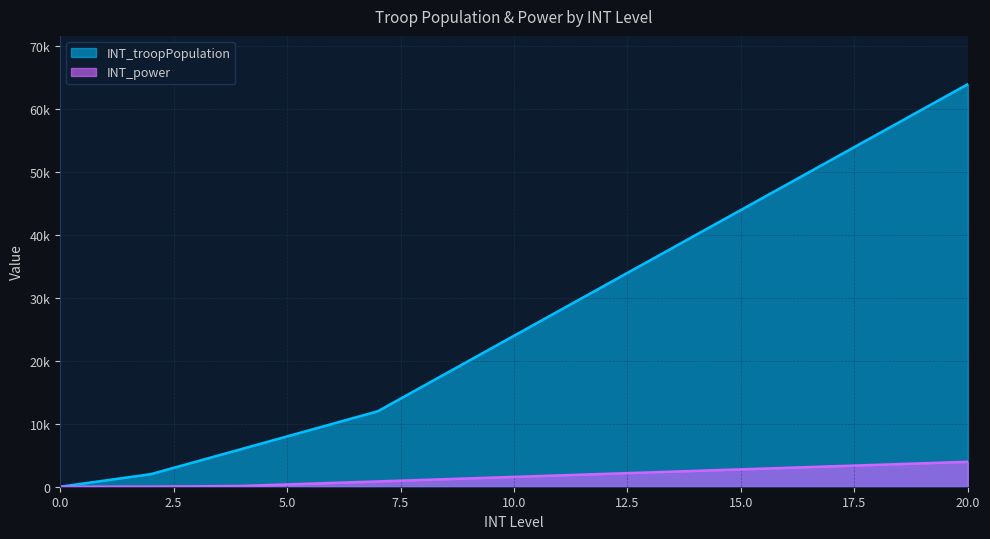

What is the spread (max minus min) of values at 17?

48760